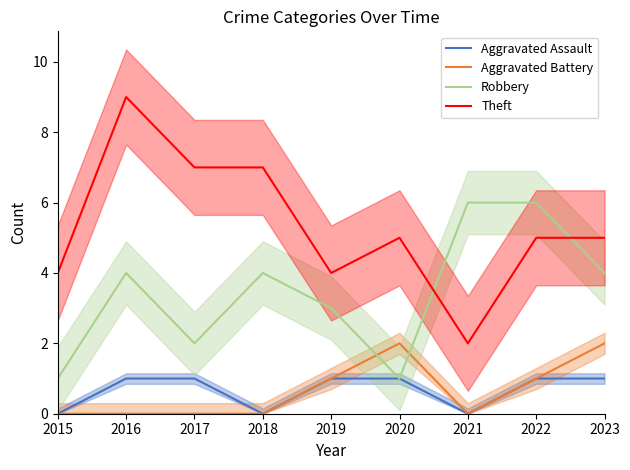

At 2017, list the series in order from largest to smallest.

Theft, Robbery, Aggravated Assault, Aggravated Battery